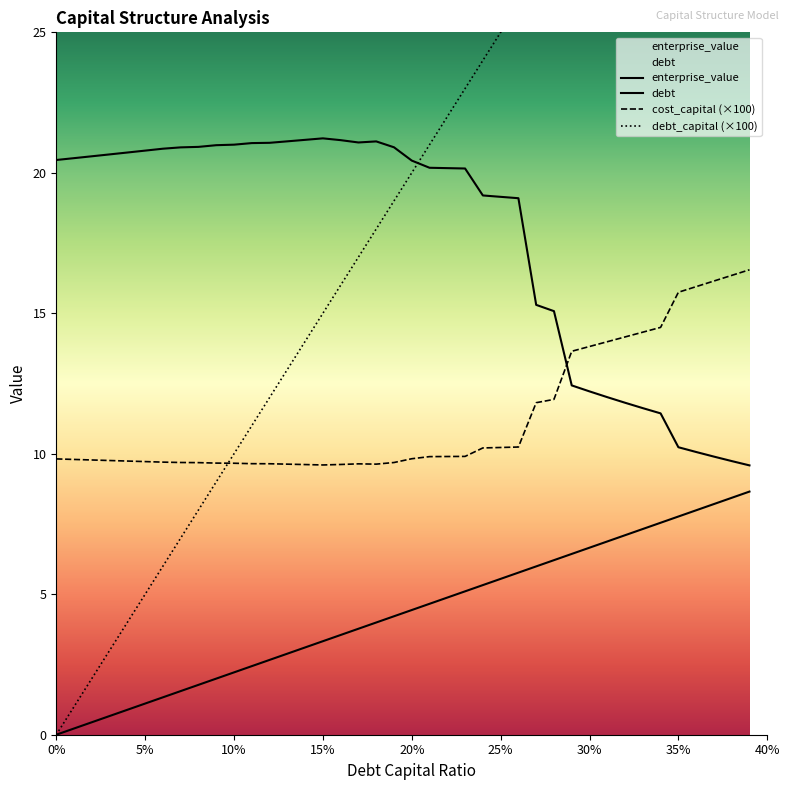

In cost_capital (×100), how many points are higher than both neighbors (excluding endpoints)?

1